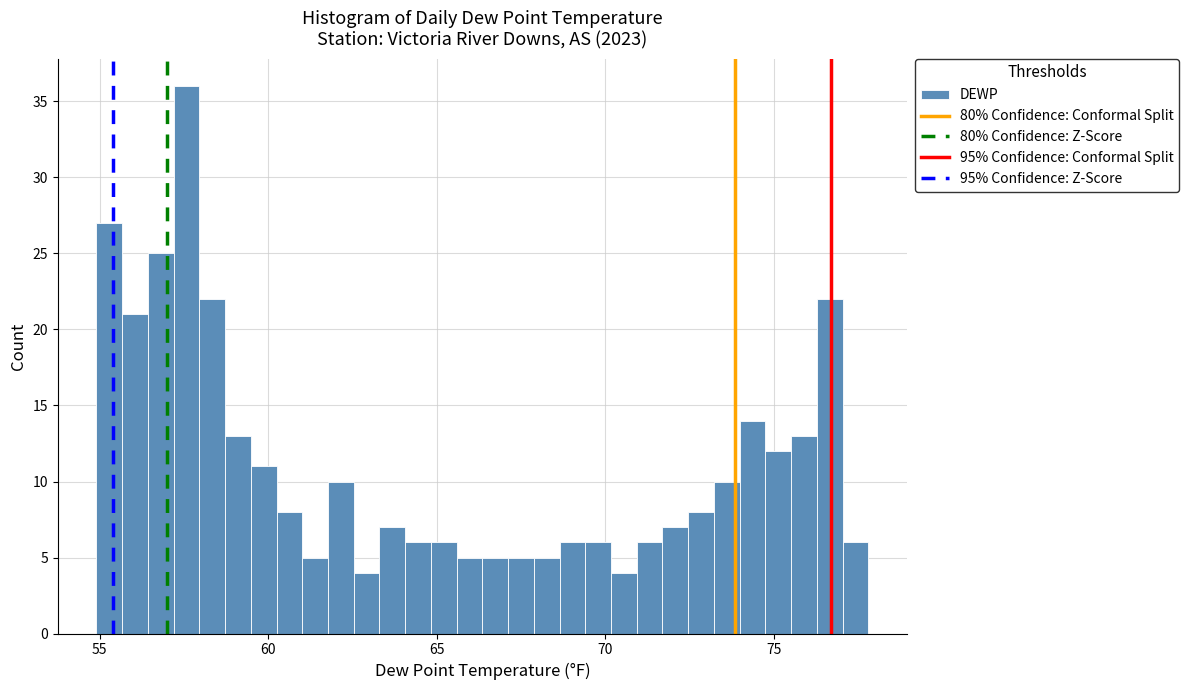

Around what value on the x-axis is the tallest bar? Give the approximate position of its centre, as read against the axis.

57.5